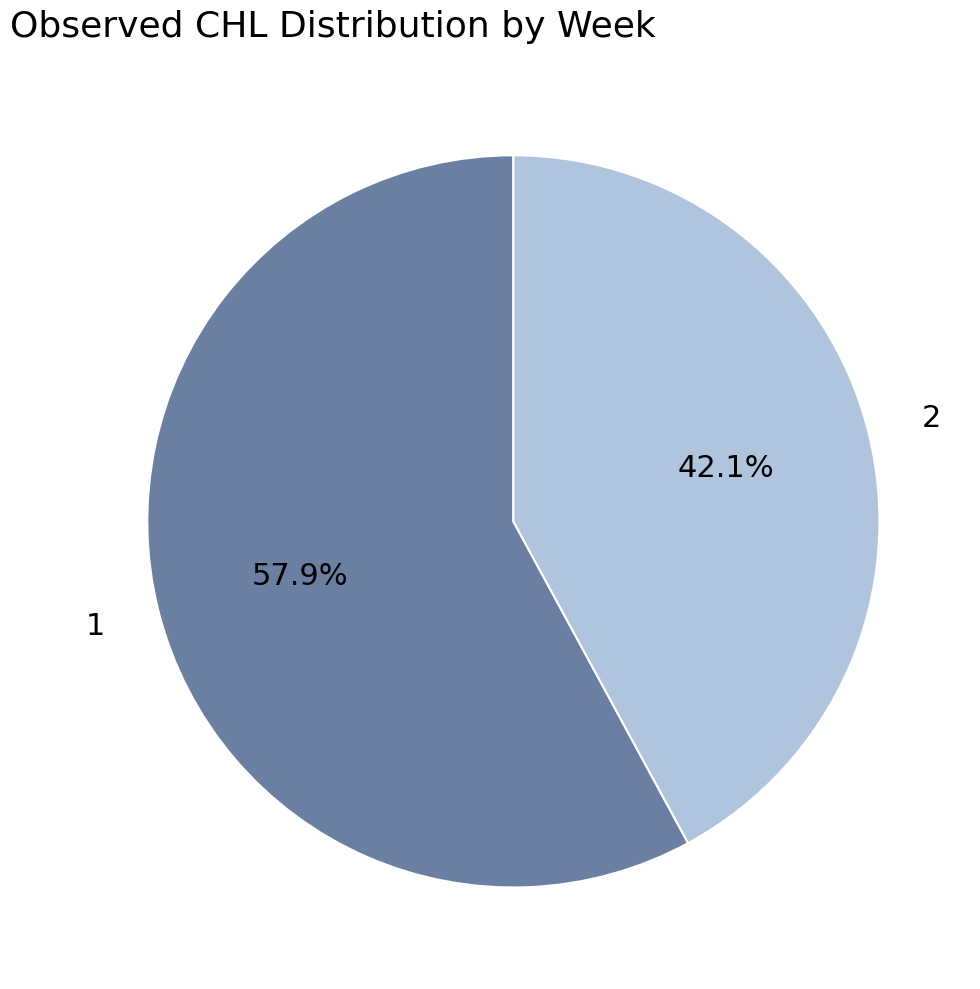

Does any single category account for the majority?

Yes